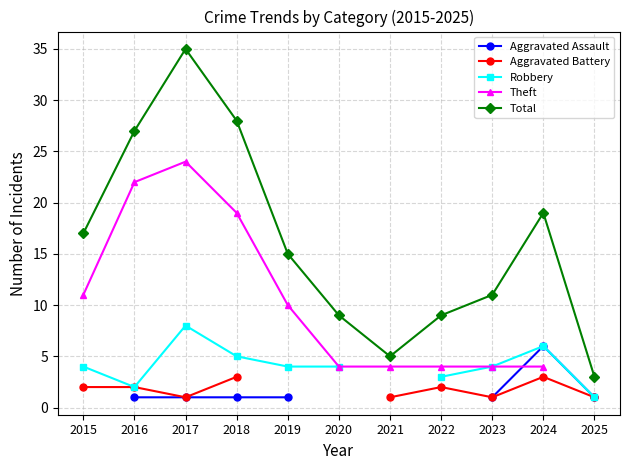

The Aggravated Battery series shows 1.3 at 2021. True or false?

False